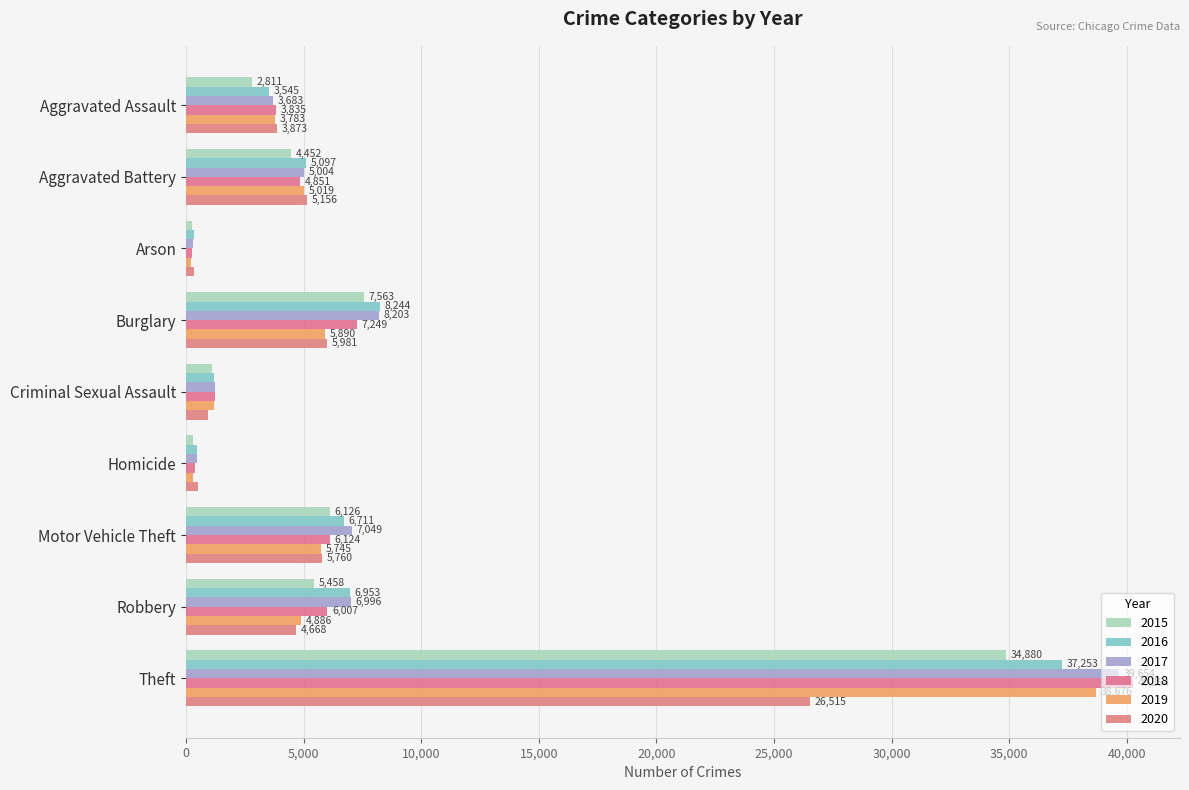

Rank the series at Aggravated Assault from lowest to highest value.

2015, 2016, 2017, 2019, 2018, 2020